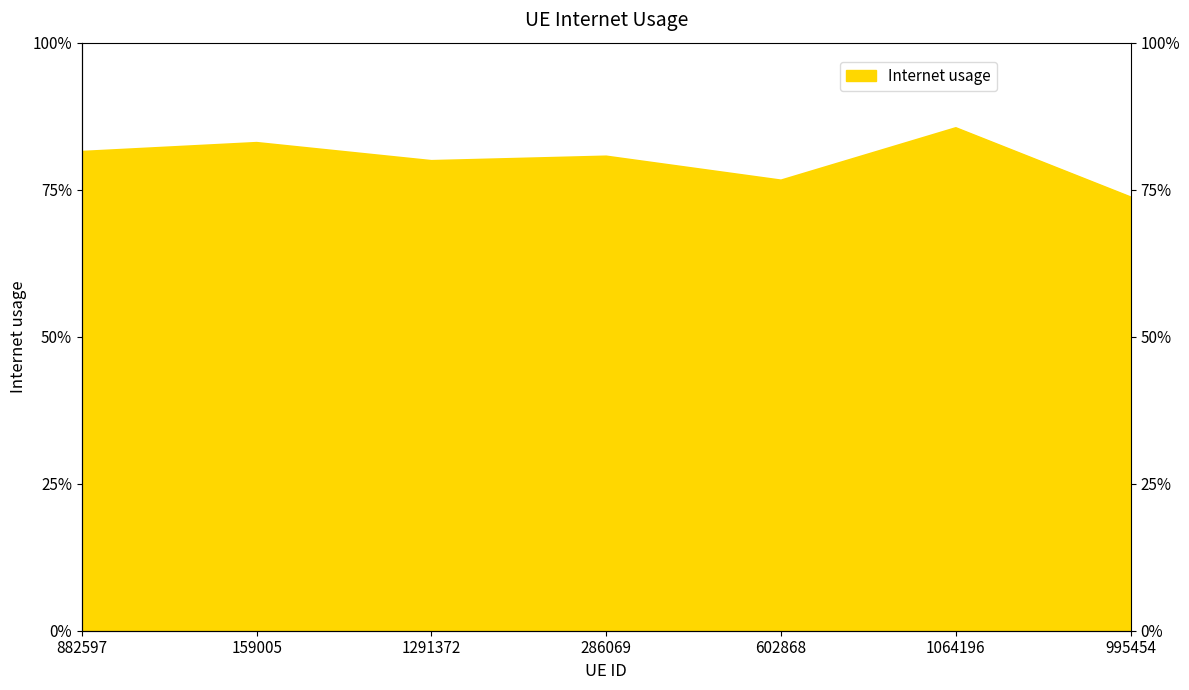

What is the label of the 6th point from the left?

1064196